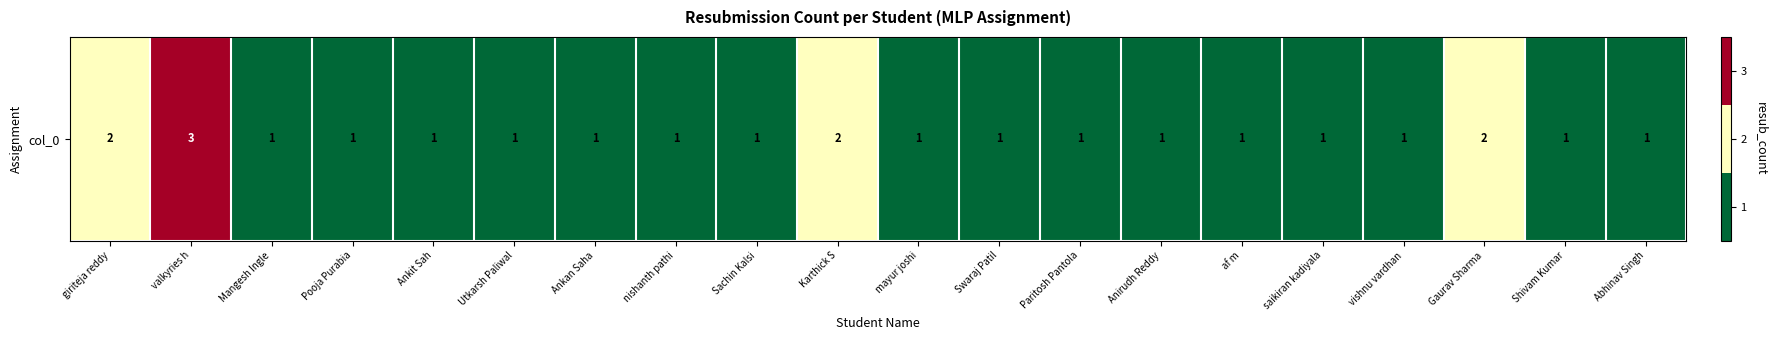

Approximately how many times larger is the value at Shivam Kumar compared to Karthick S?

0.5